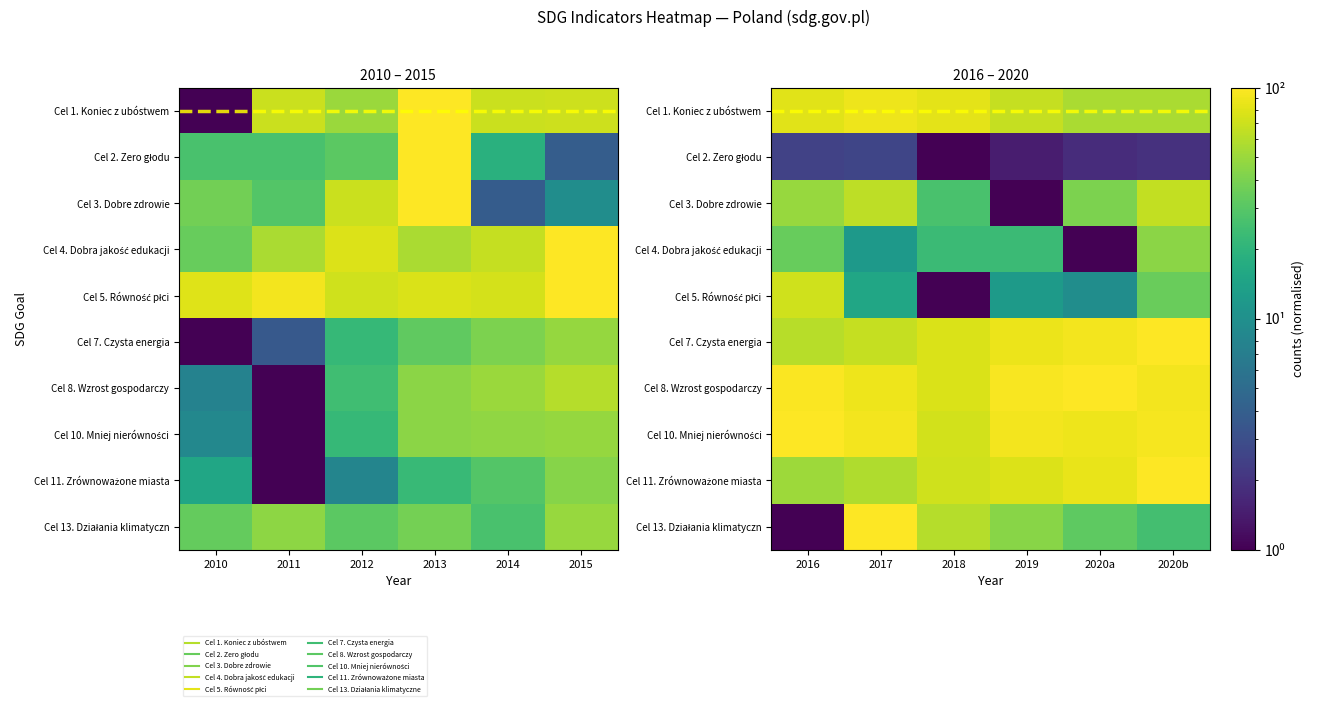

Which series has the widest spread of values?

Cel 13. Działania klimatyczn